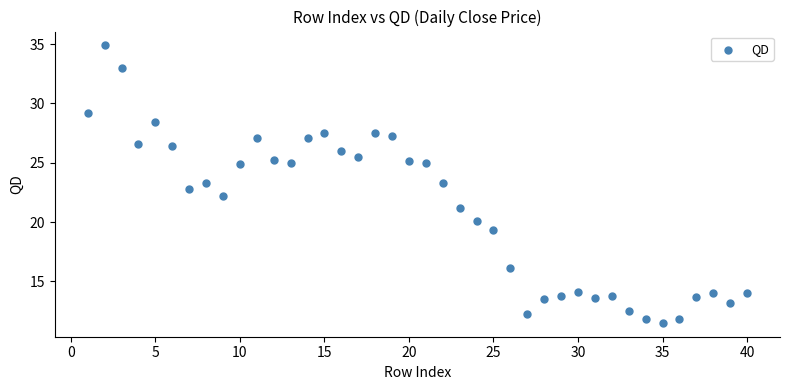

What is the range of Y values (max minus min)?

23.4